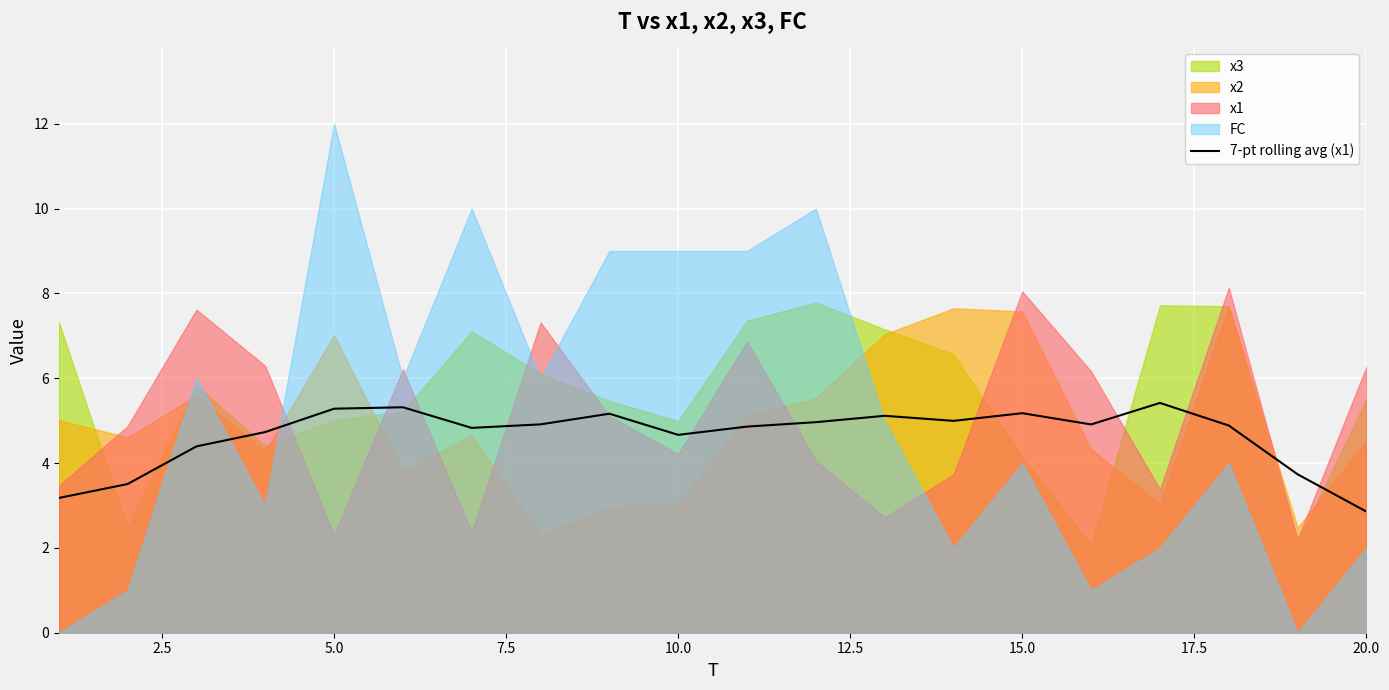

How many points are higher than both their immediate neighbors (excluding endpoints)?

5